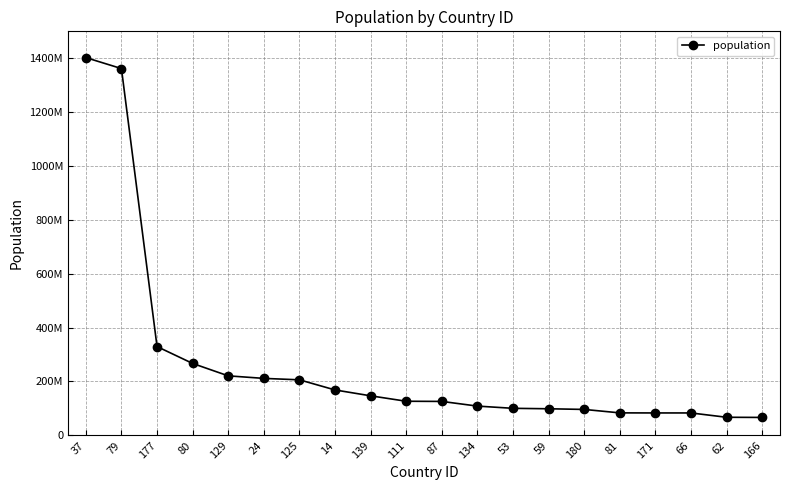

Reading left to right, extract all data points from this chart.

1402451240	1361704519	329612245	266911900	220892331	211464690	206139587	168535074	146745098	126577691	125950000	108567169	100320616	98665000	96208984	83410181	83154997	83149300	67075000	66499842